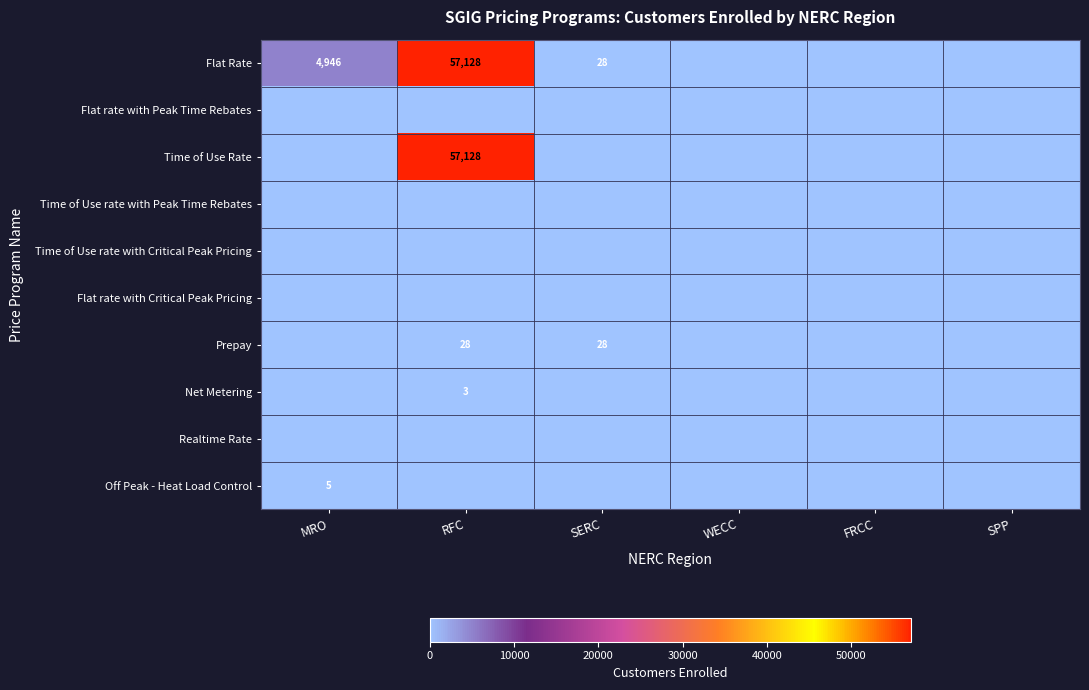

What is the maximum value shown in the chart?

57128